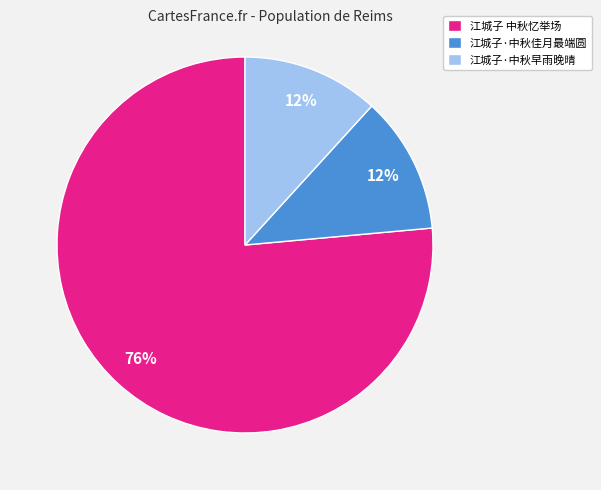

True or false: 江城子 中秋忆举场 accounts for 69% of the total.

False